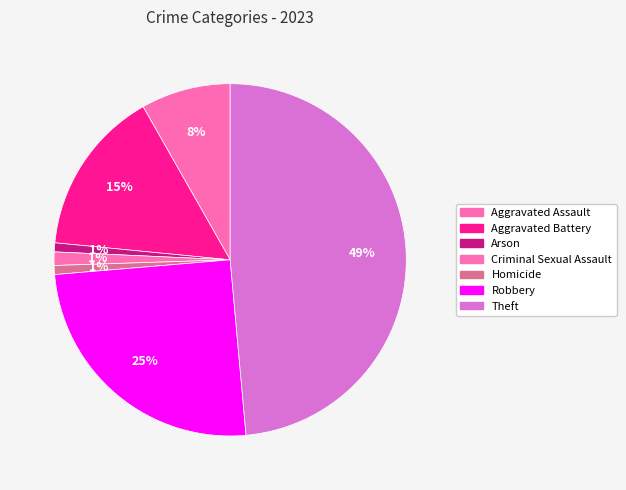

Is it true that Criminal Sexual Assault is 11% of the pie?

False